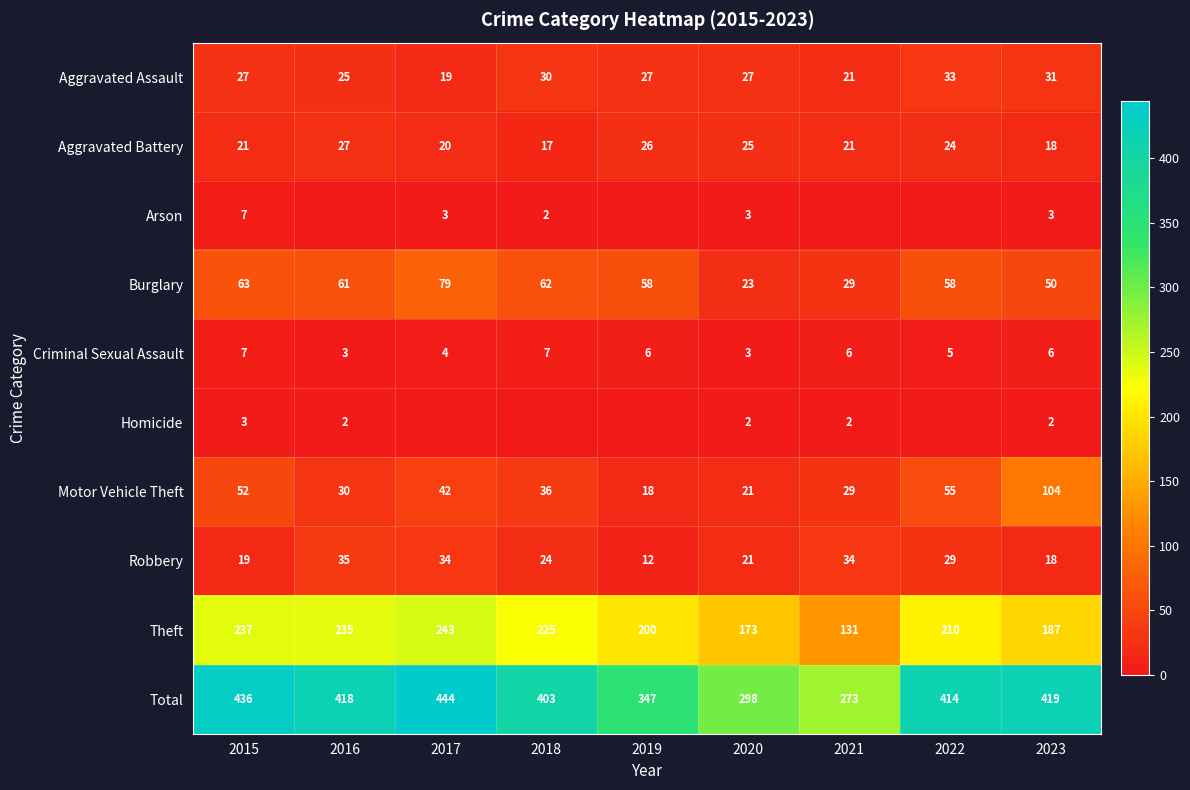

What is the maximum value for Aggravated Assault?

33